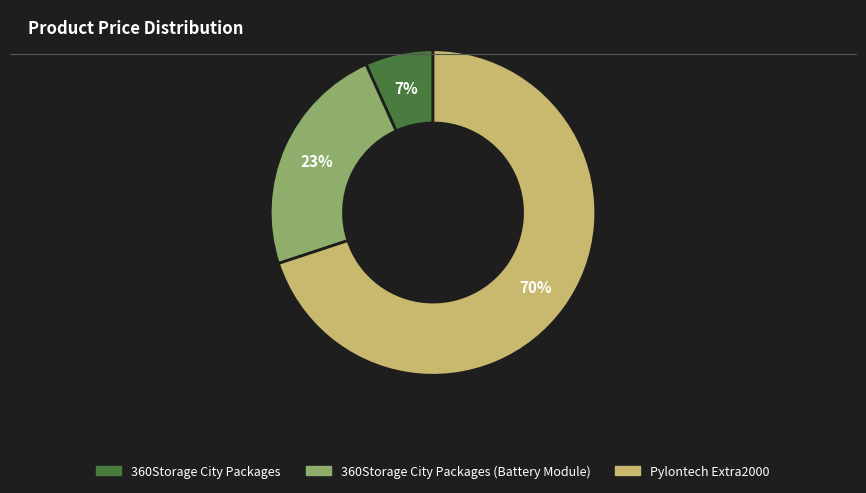

To the nearest percent, what is the average slice percentage?

33%